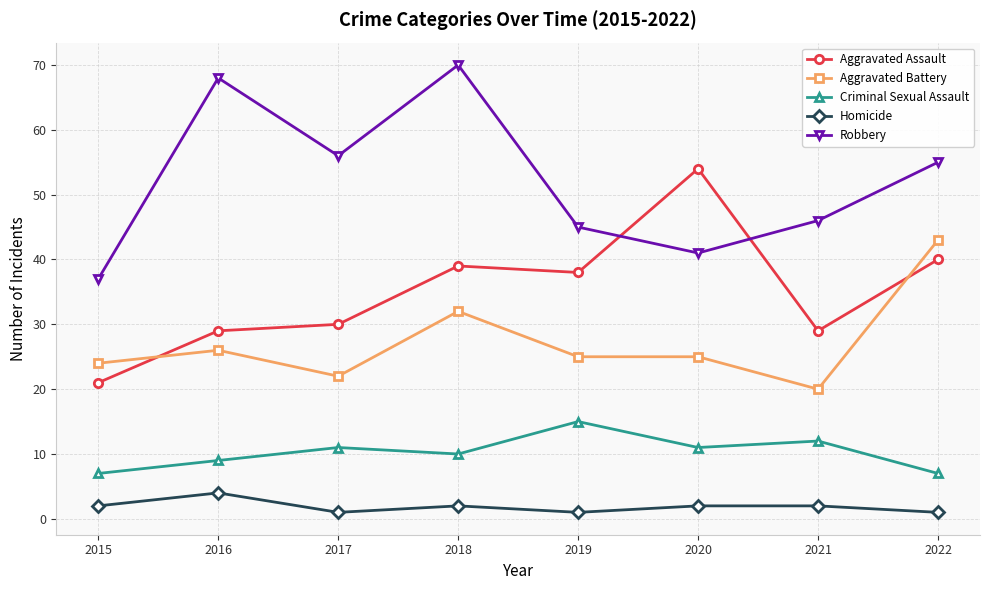

Which category has the lowest value in the Aggravated Battery series?

2021